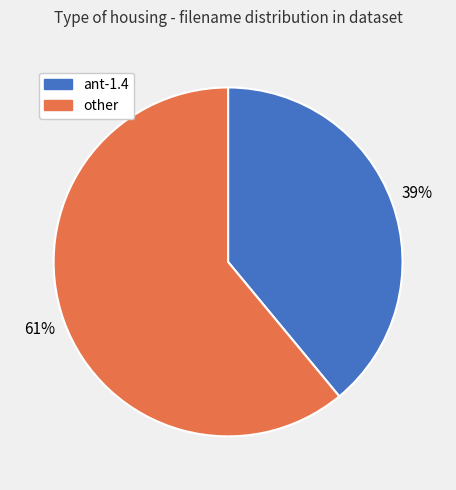

Is the sum of ant-1.4 and other greater than half?

Yes